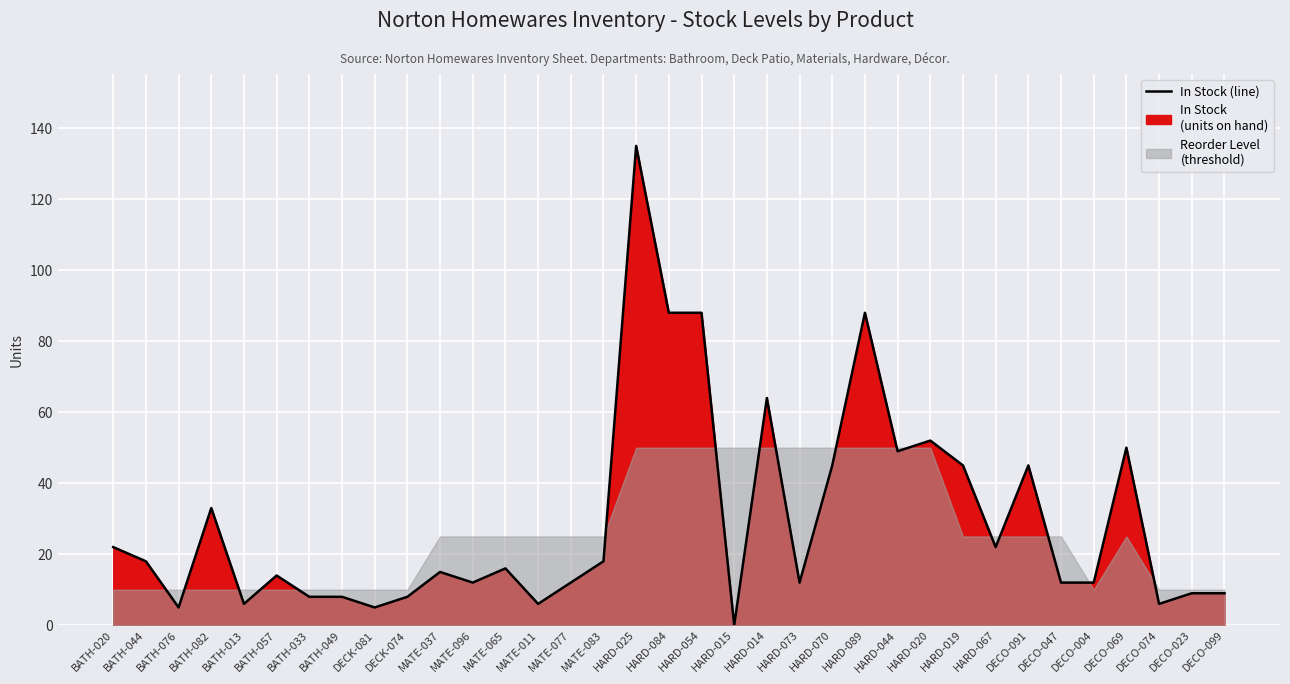

True or false: the data shows 45 at DECO-091.

True